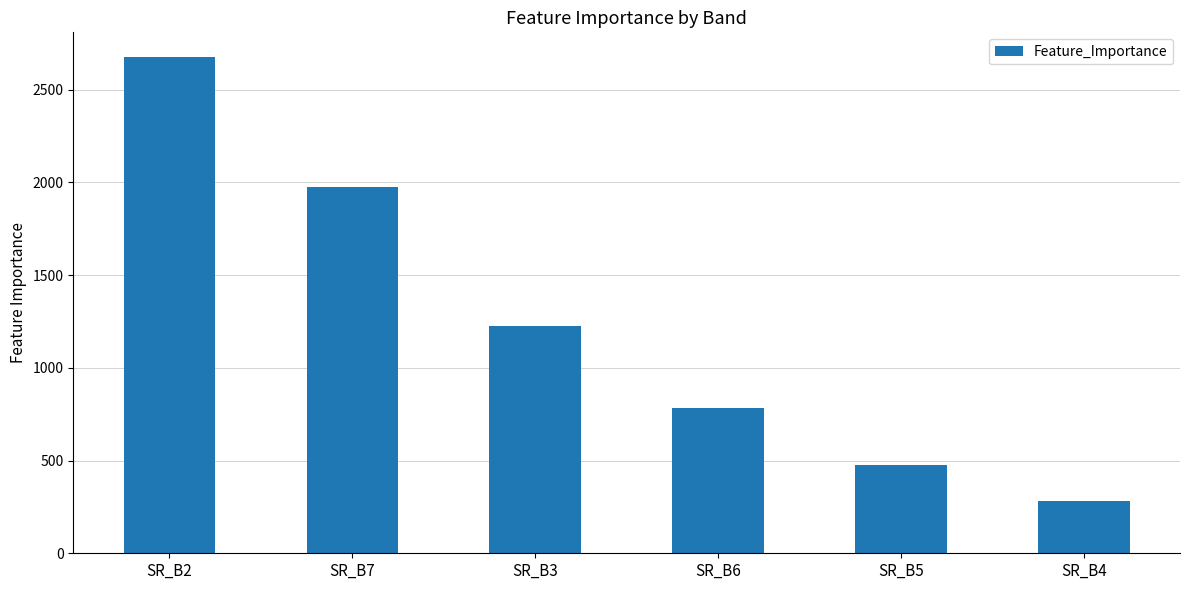

What is the sum of the values at SR_B5 and SR_B3?

1701.7